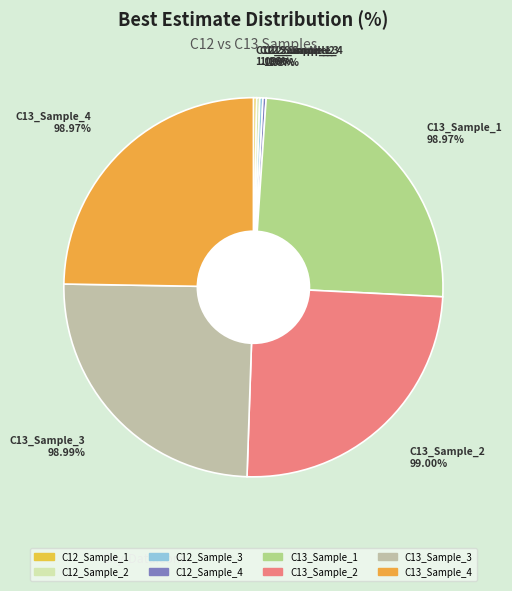

To the nearest percent, what is the combined percentage of C12_Sample_1 and C13_Sample_2?

25%